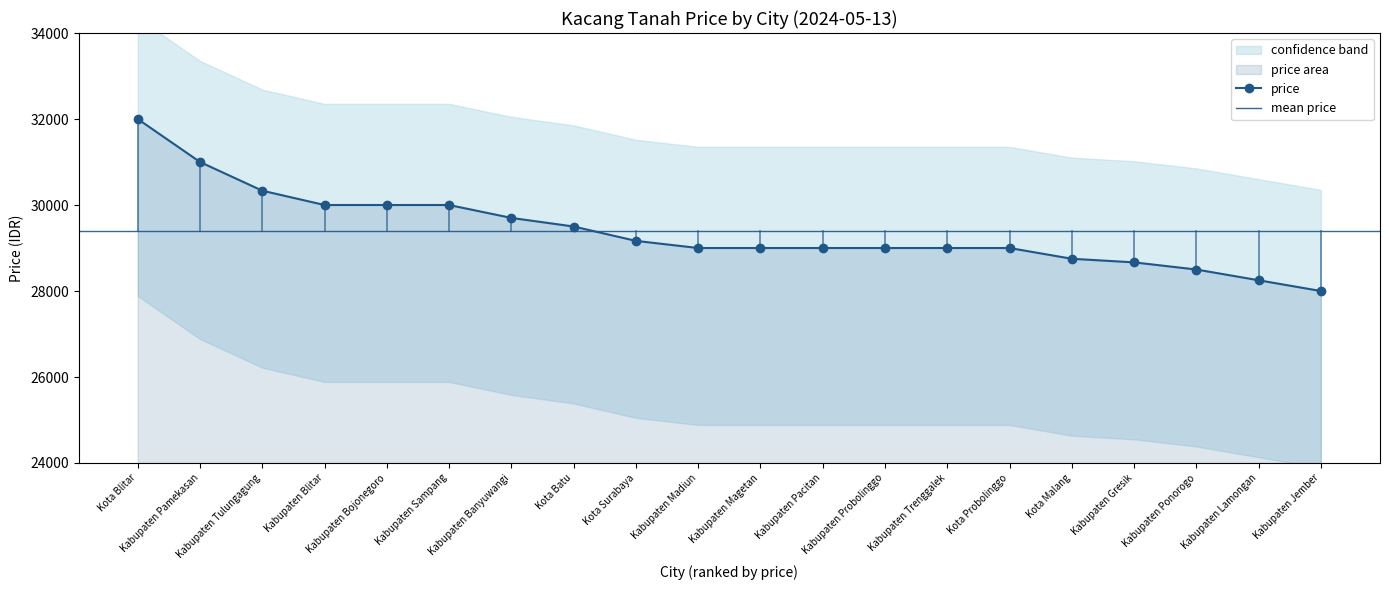

Reading left to right, what are all the values shown in this chart?

32000	31000	30333	30000	30000	30000	29700	29500	29166	29000	29000	29000	29000	29000	29000	28750	28666	28500	28250	28000